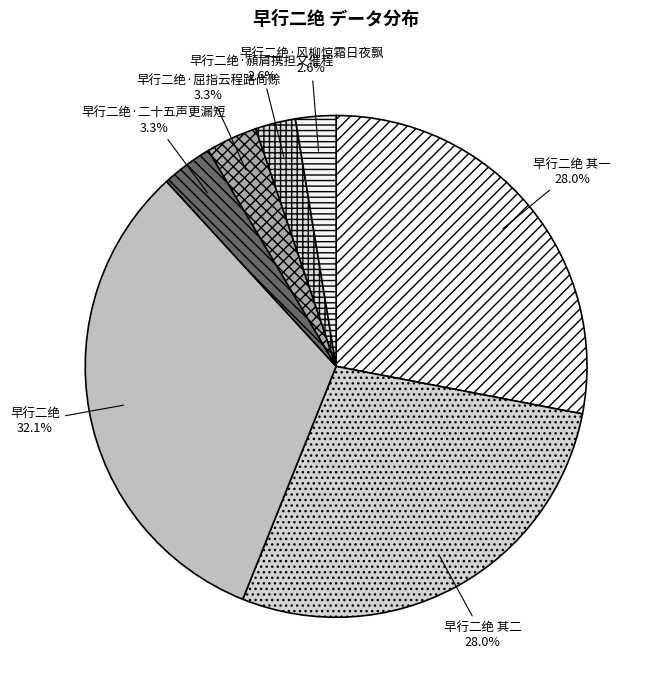

Count the number of slices in the pie.

7